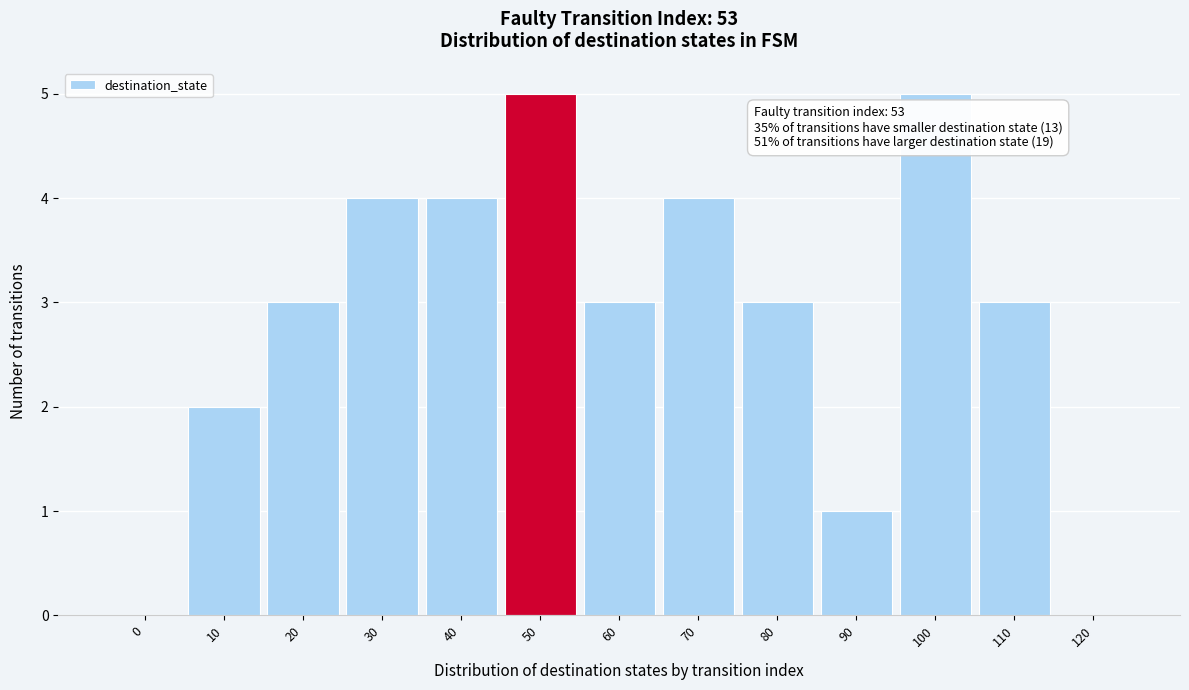

Reading left to right, list all the values displayed in this chart.

0=0	10=2	20=3	30=4	40=4	50=5	60=3	70=4	80=3	90=1	100=5	110=3	120=0